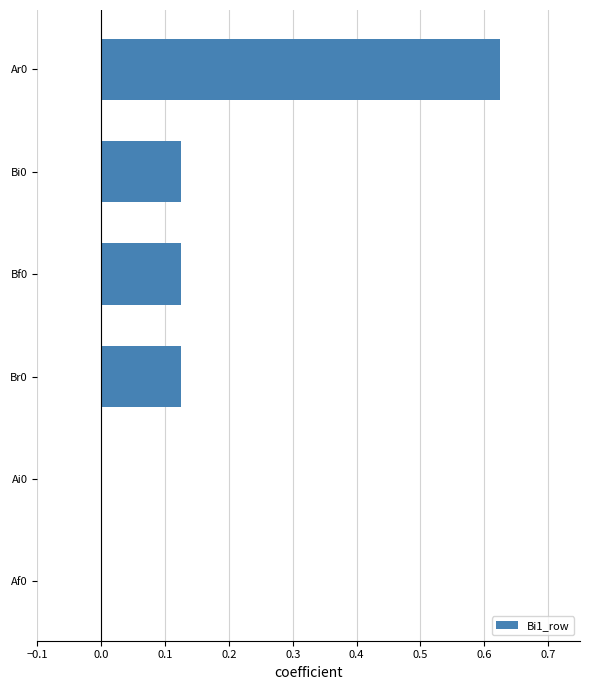

At which category does the chart reach its peak across all series?

Ar0